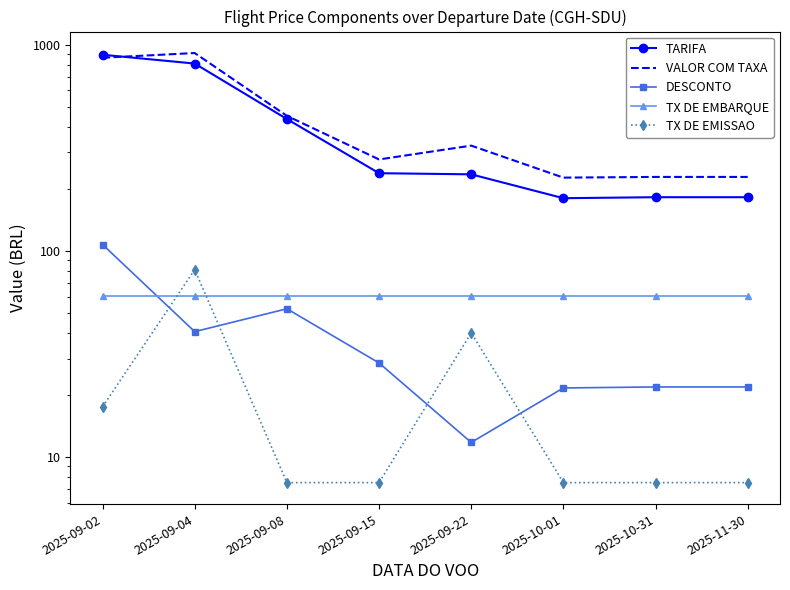

True or false: TX DE EMISSAO has a value of 11.0 at 2025-09-15.

False